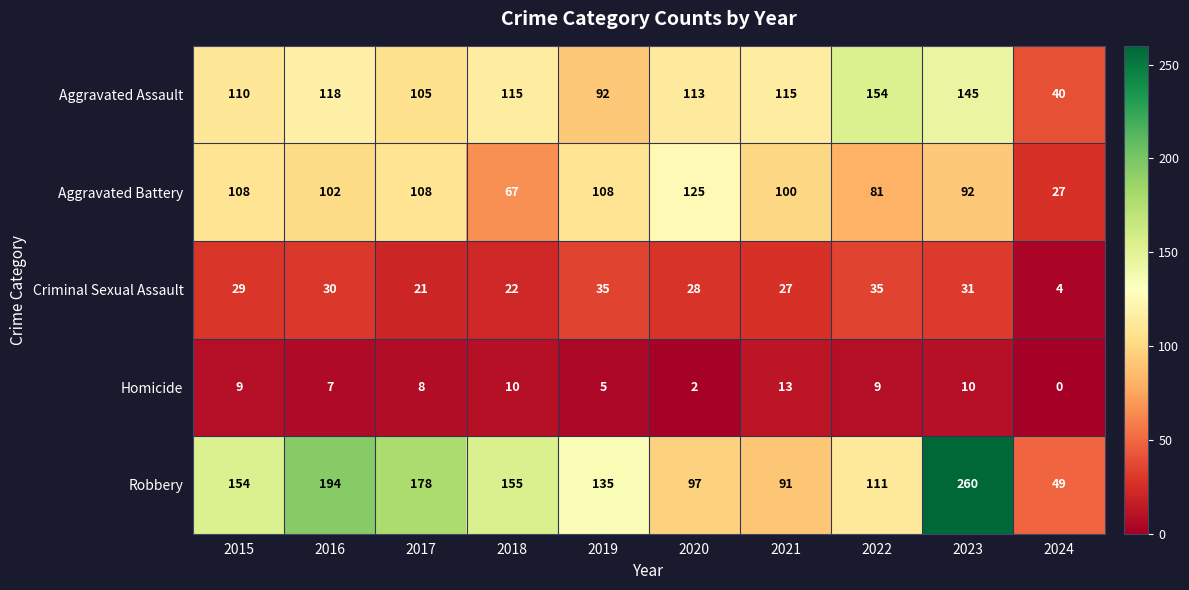

Read the Aggravated Assault value at 2015, to the nearest 10.

110